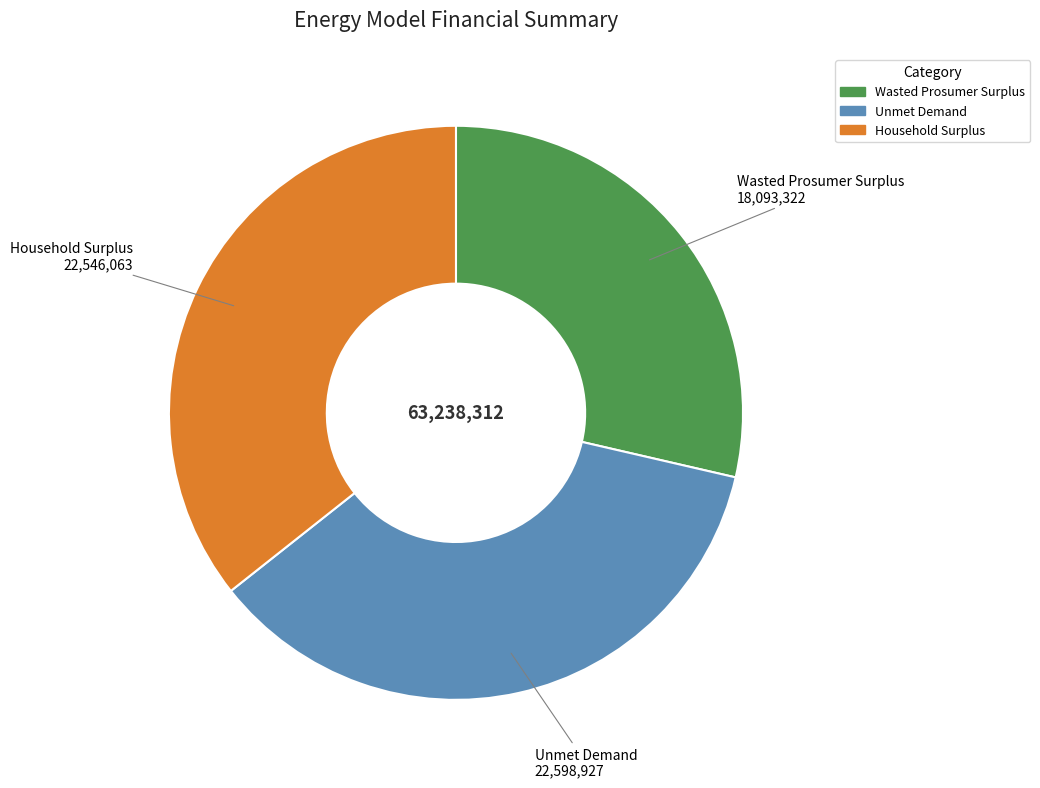

Is there any slice that represents more than half of the pie?

No